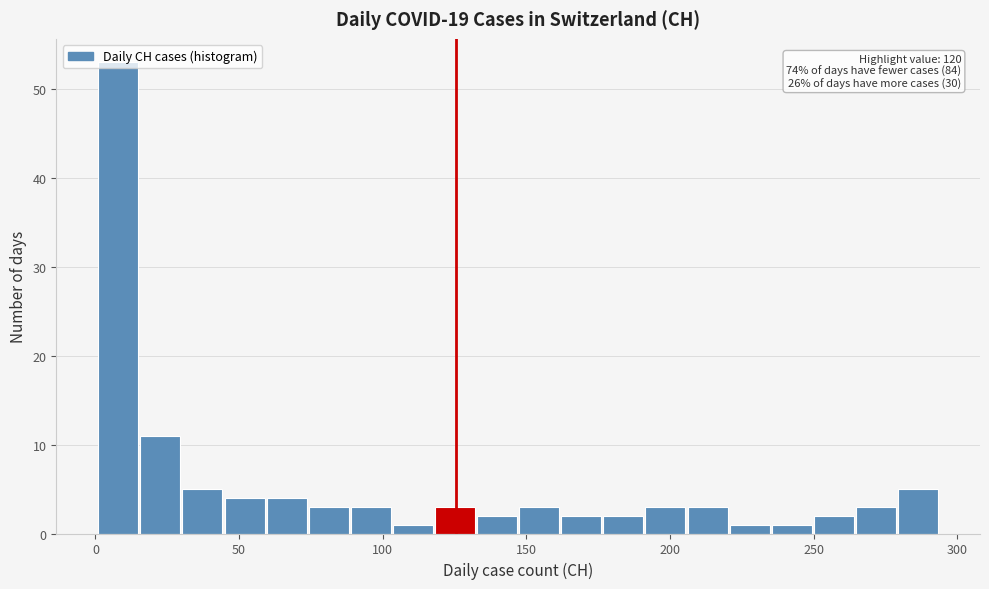

Around what value on the x-axis is the tallest bar? Give the approximate position of its centre, as read against the axis.

10